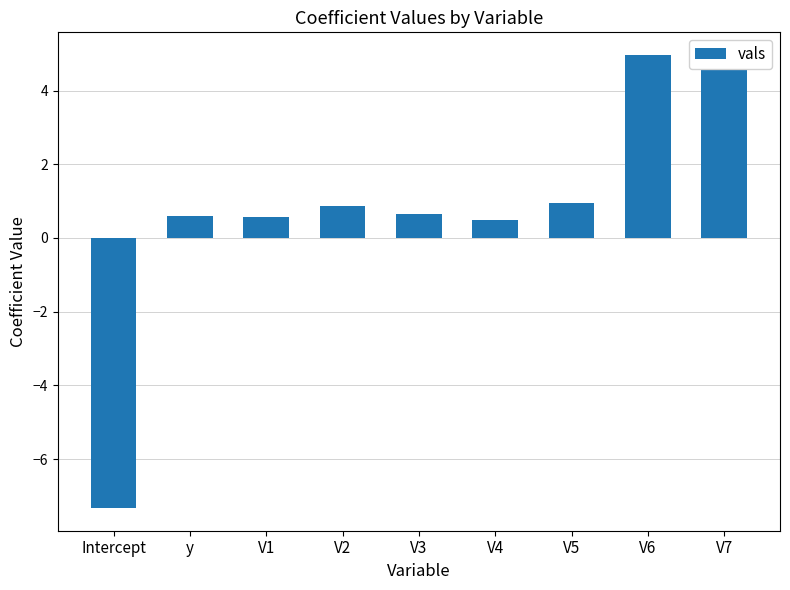

Which label corresponds to the largest value in the chart?

V6